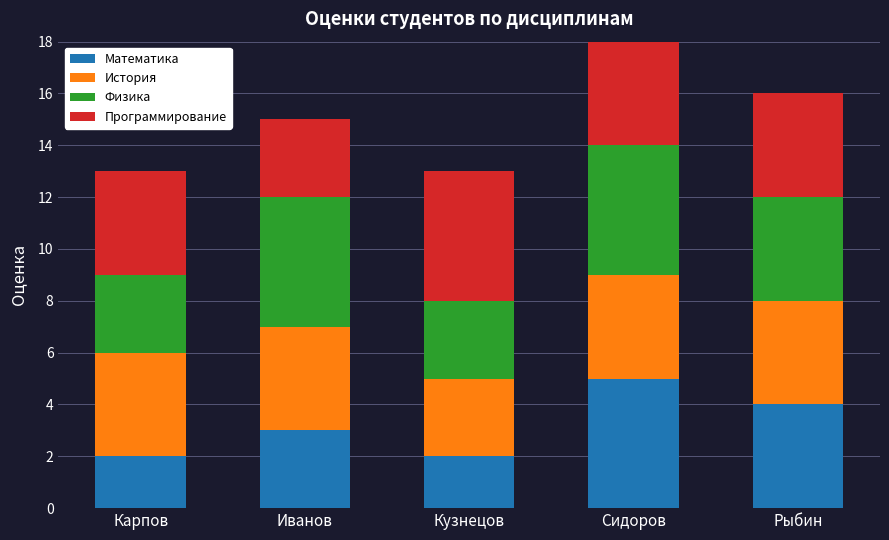

Reading left to right, what are the values for Математика?

Карпов=2	Иванов=3	Кузнецов=2	Сидоров=5	Рыбин=4